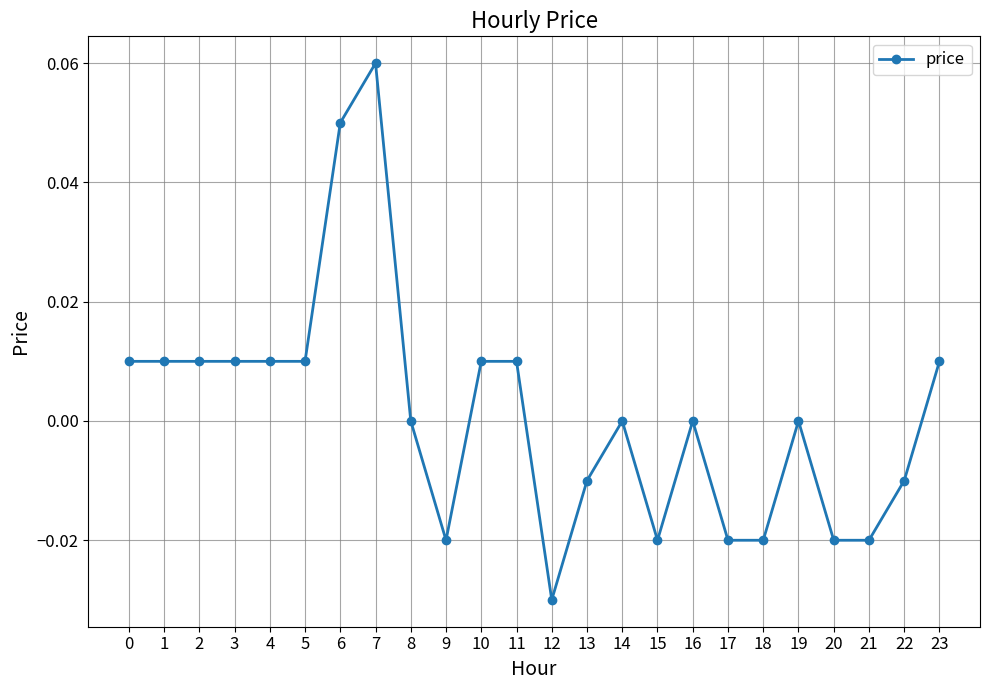

How many values are between 0 and 1?

15